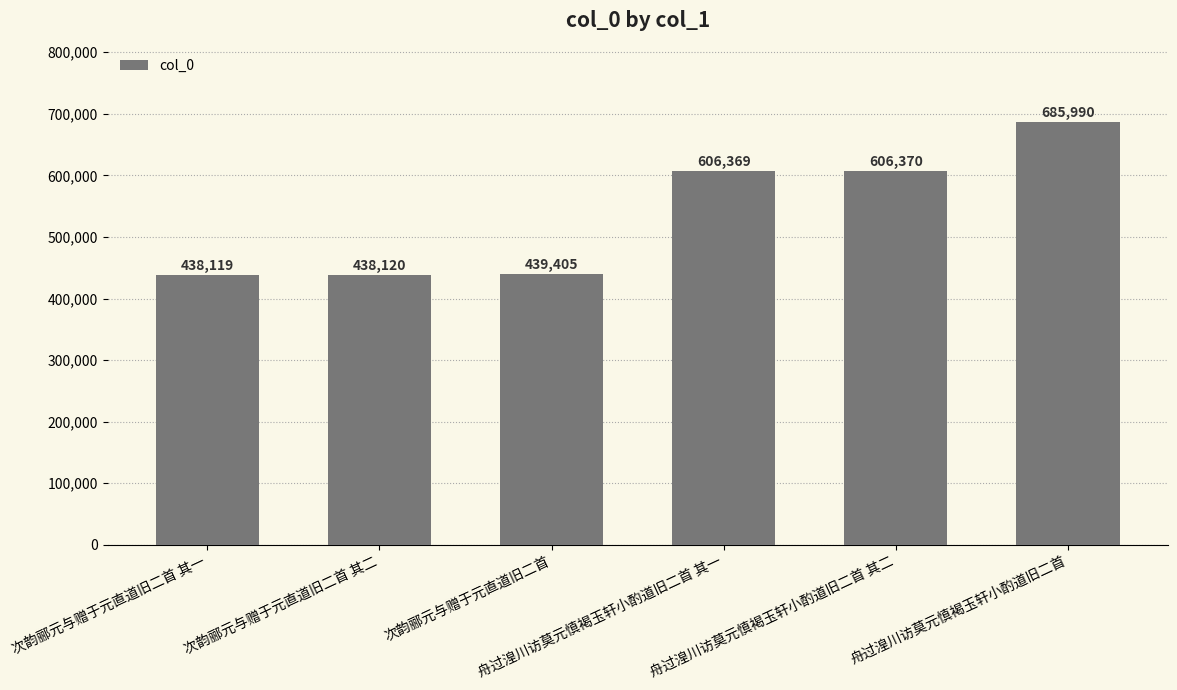

What is the maximum value shown in the chart?

685990